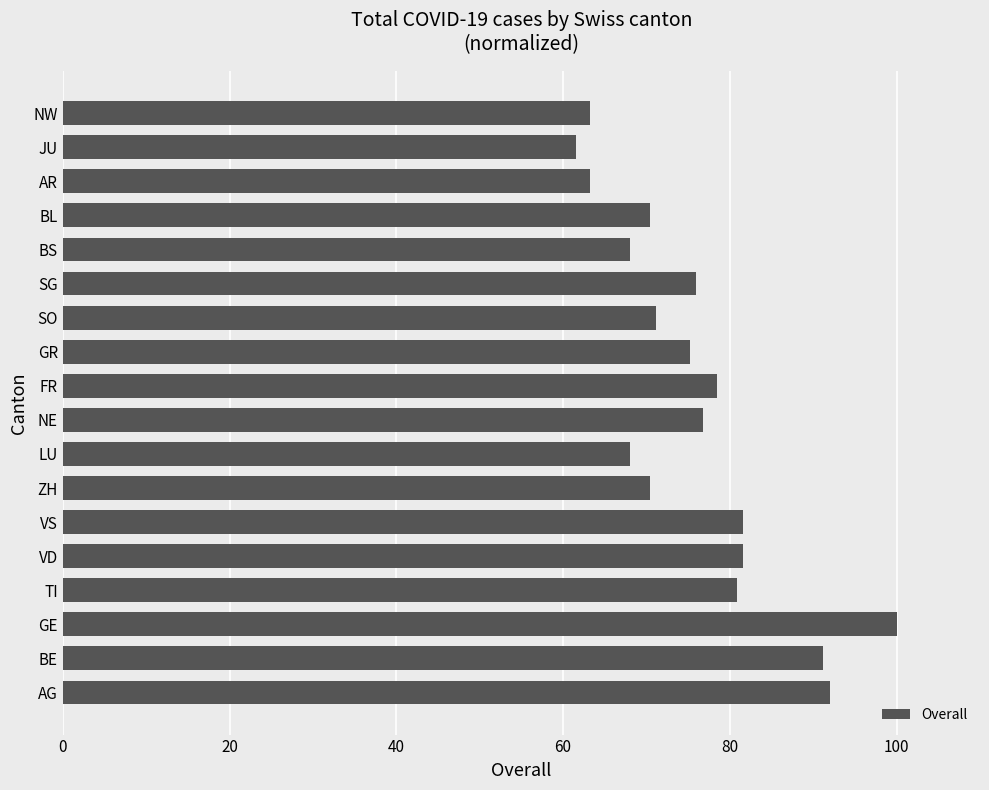

What is the ratio of the value at GR to the value at BE?

0.8